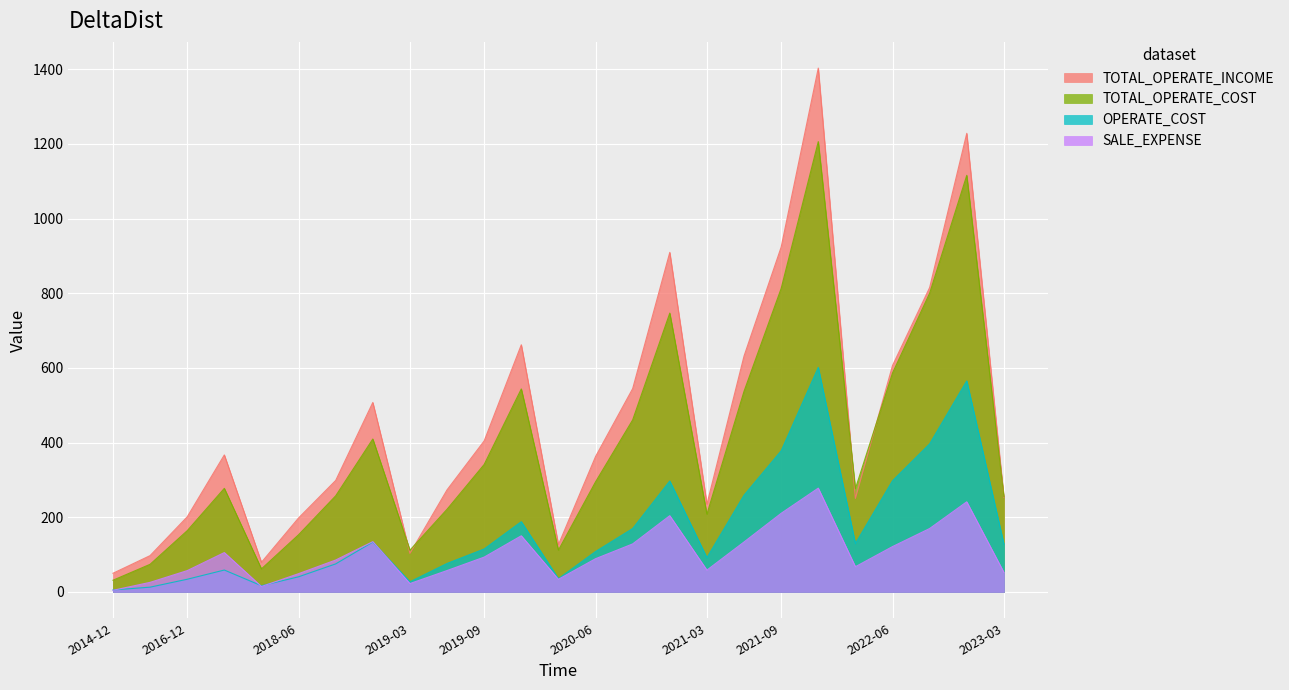

How many series are shown in this chart?

4